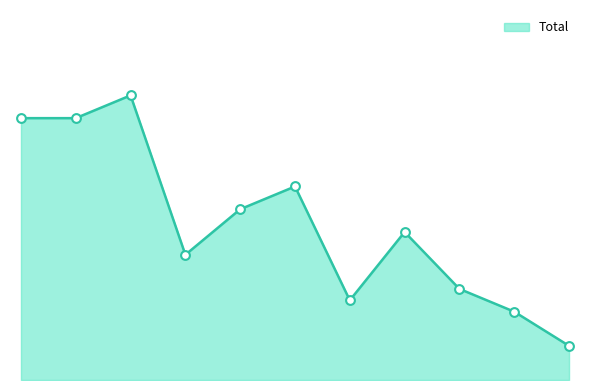

Which series contains the highest Y value?

Total_line